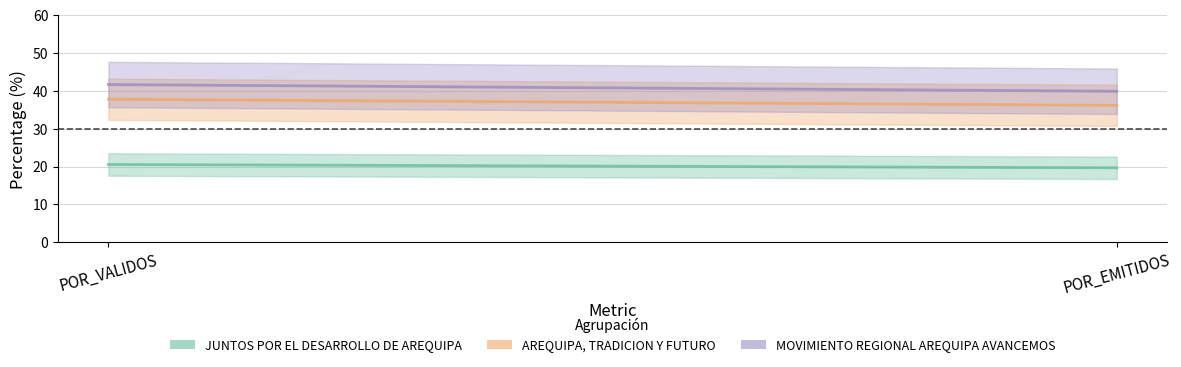

How many categories are shown in the chart?

2